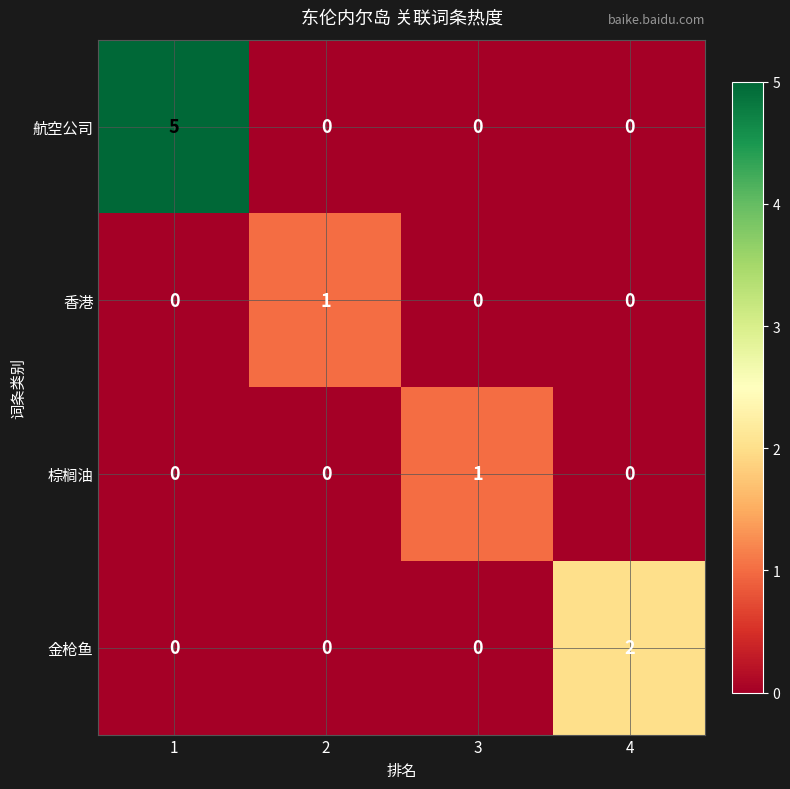

How many data points in 航空公司 are above 0?

1